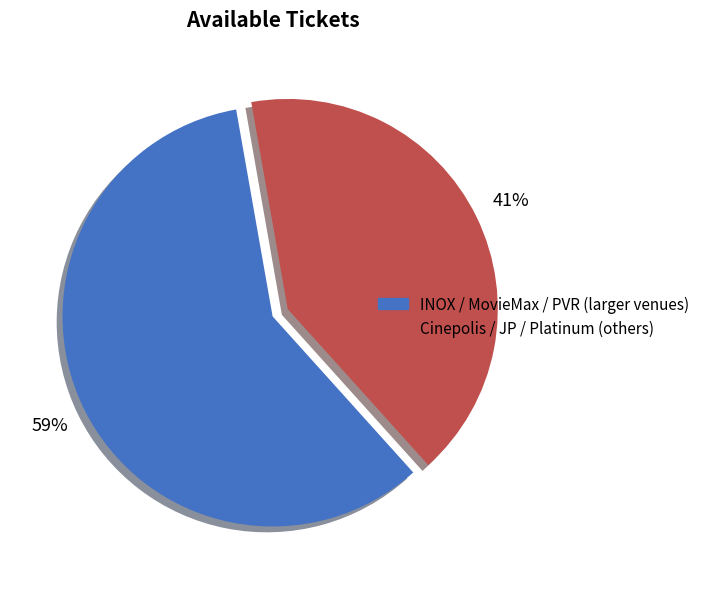

To the nearest percent, what is the average slice percentage?

50%